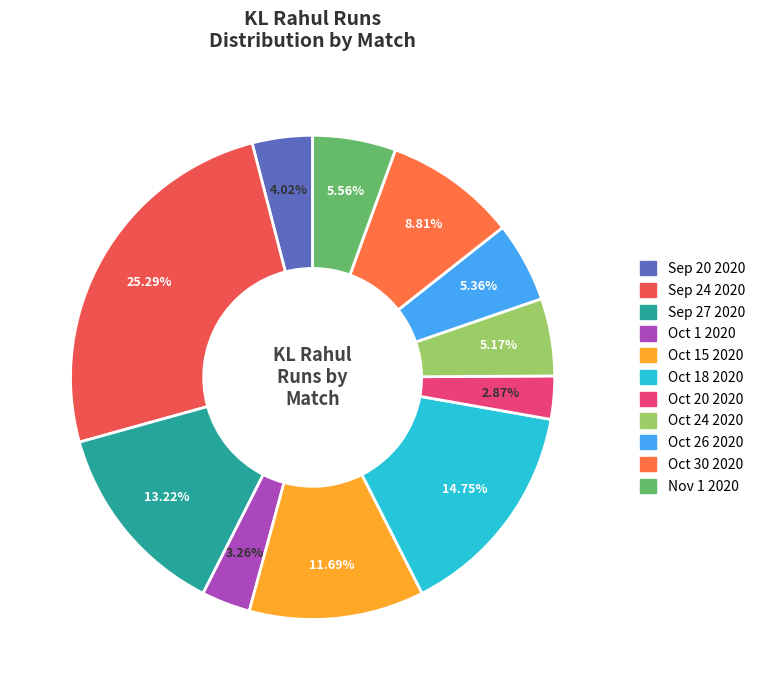

To the nearest percent, what percentage of the pie is Oct 30 2020?

9%